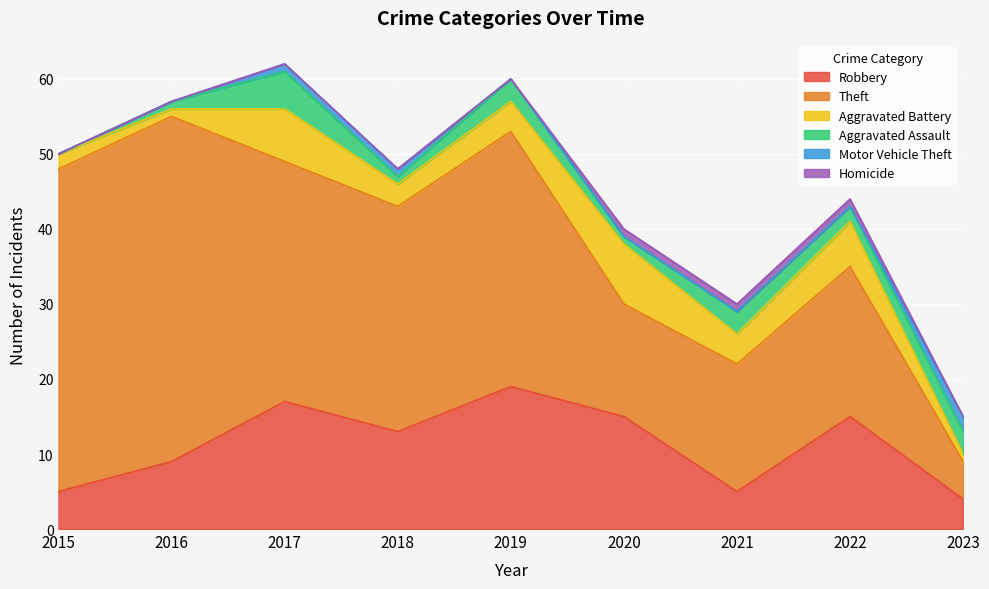

True or false: Homicide and Theft intersect in this chart.

False